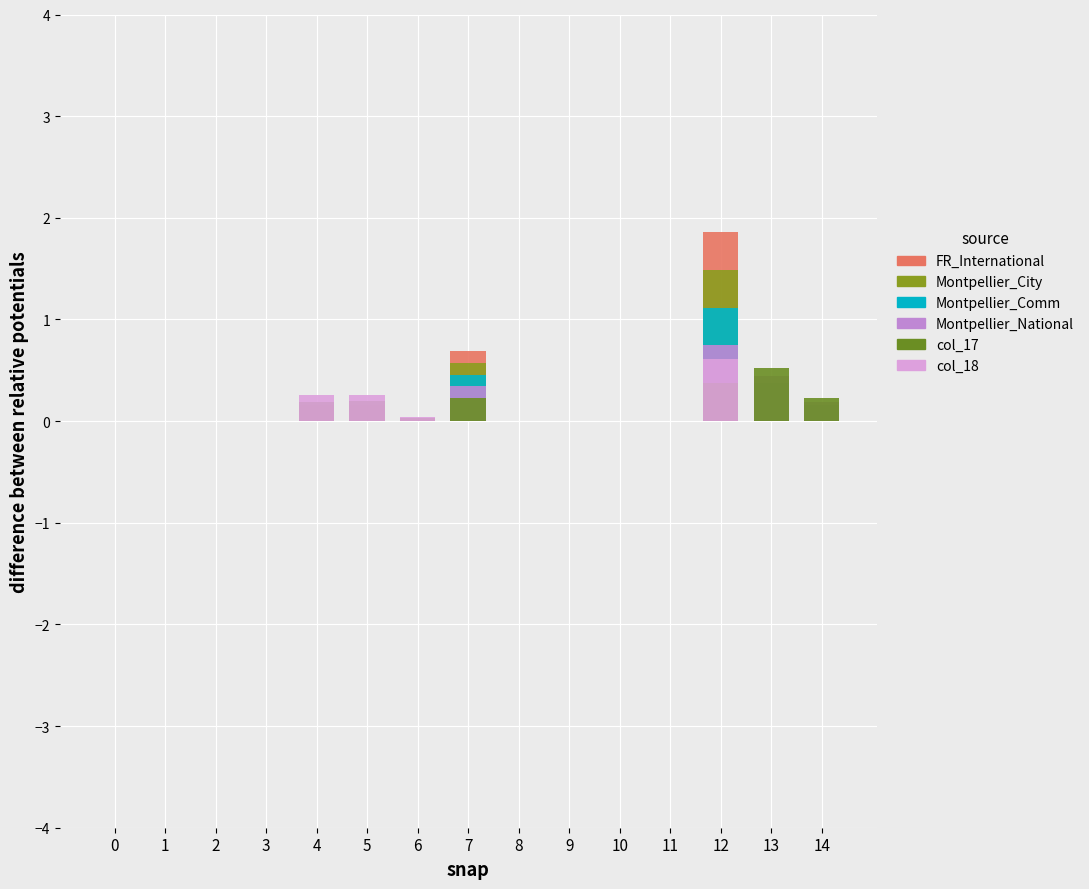

How many data points in col_17 are above 0?

7